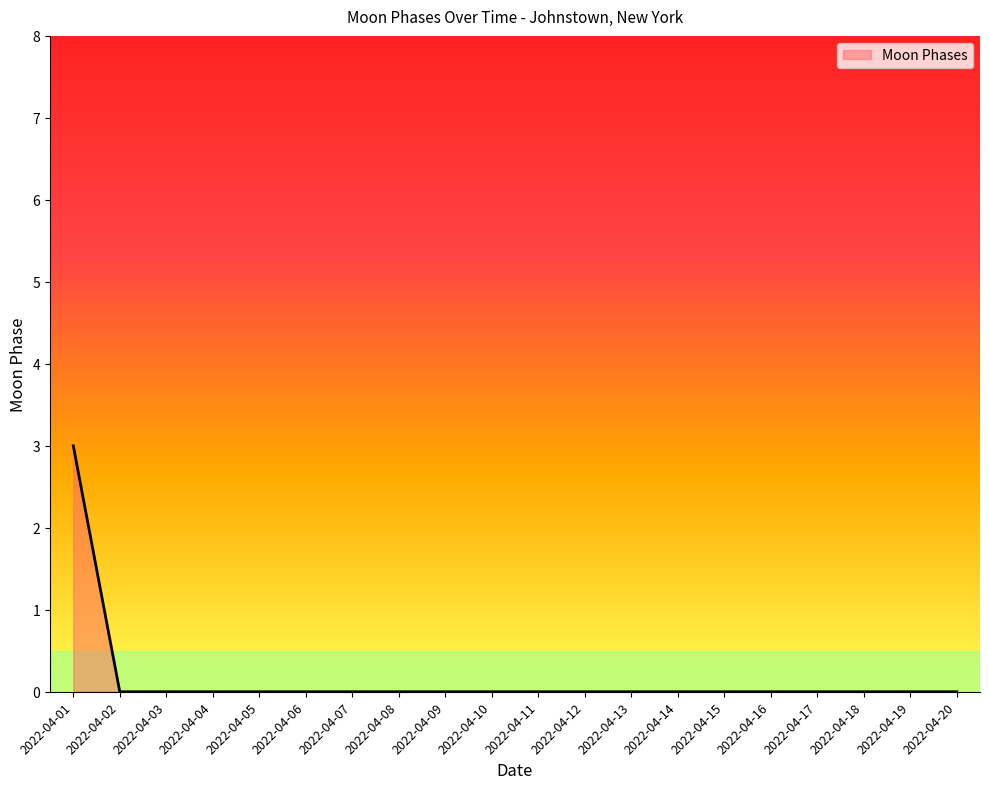

What is the change in value from 2022-04-01 to 2022-04-17?

-3